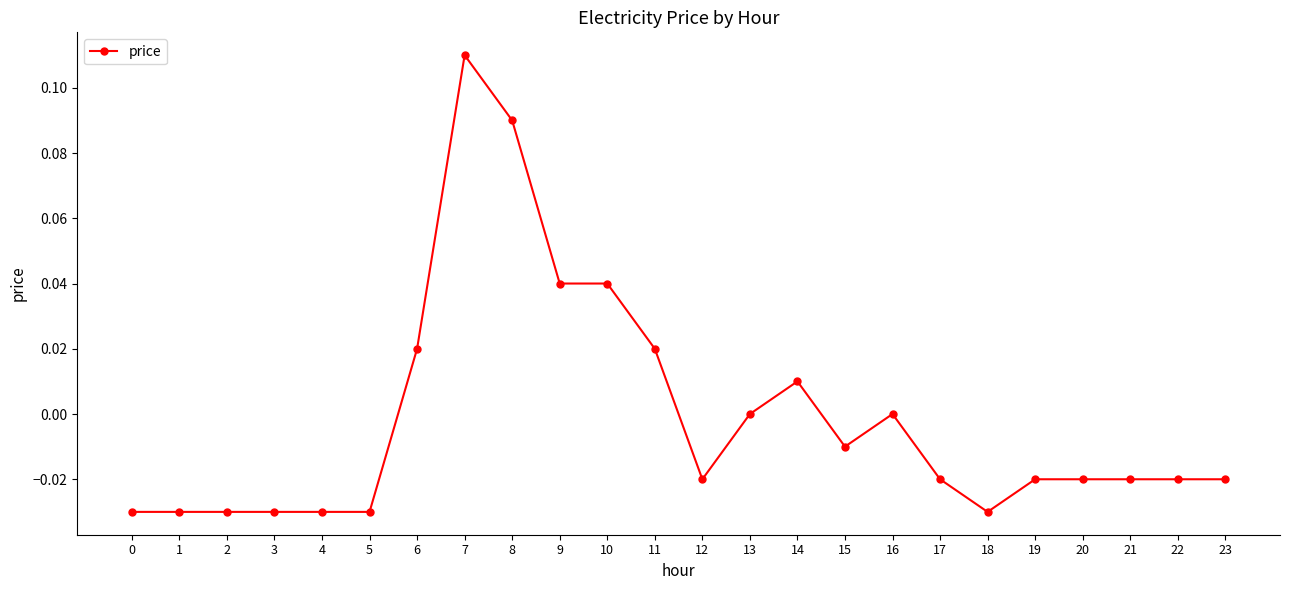

Count the number of categories in the chart.

24